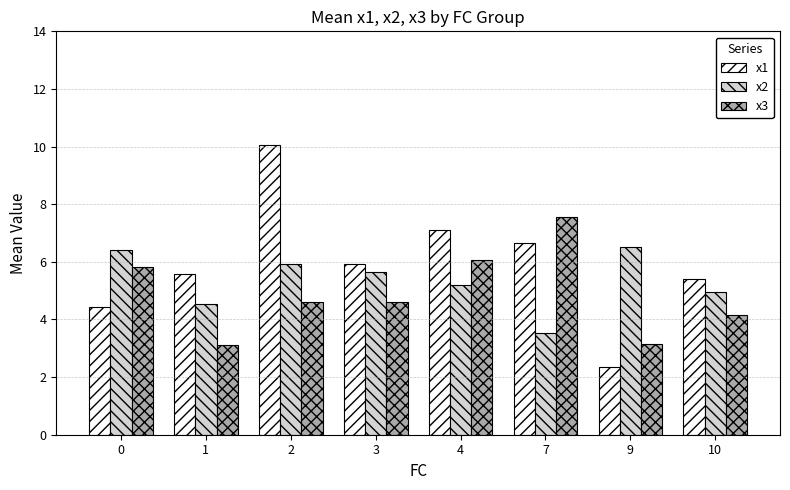

Reading left to right, what are all the values shown in this chart?

x1: 0=4.4	1=5.6	2=10.1	3=5.9	4=7.1	7=6.6	9=2.3	10=5.4
x2: 0=6.4	1=4.5	2=5.9	3=5.6	4=5.2	7=3.5	9=6.5	10=5.0
x3: 0=5.8	1=3.1	2=4.6	3=4.6	4=6.1	7=7.6	9=3.1	10=4.2